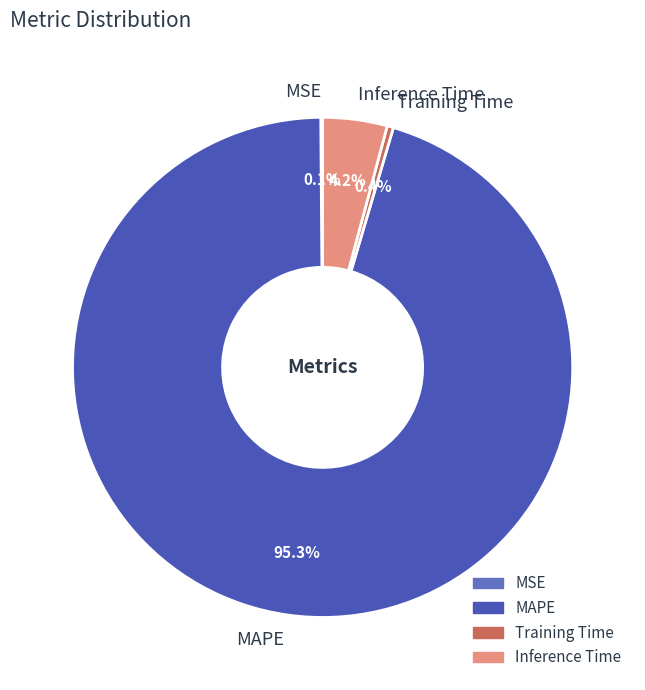

Is the sum of MAPE and Training Time greater than half?

Yes